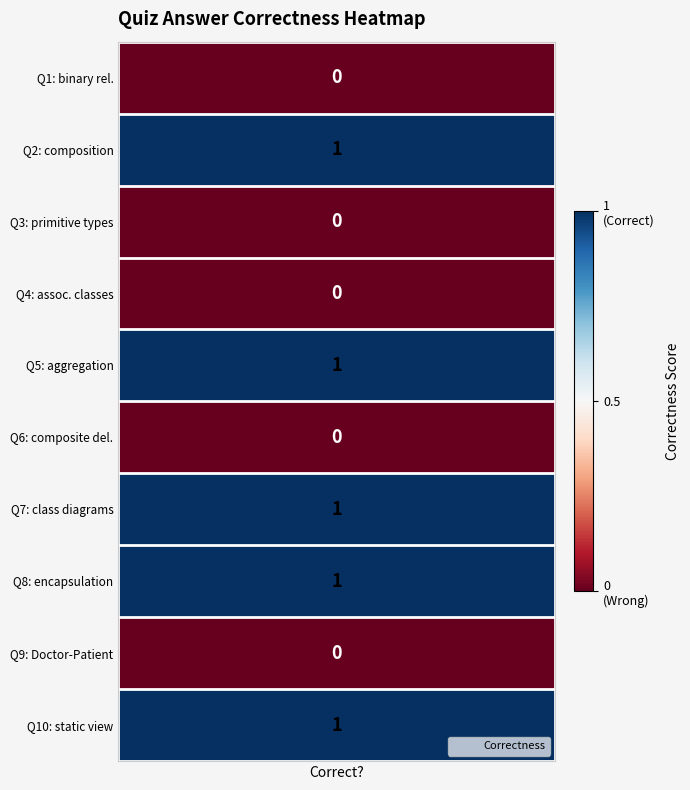

Reading left to right, list all the values displayed in this chart.

0	1	0	0	1	0	1	1	0	1